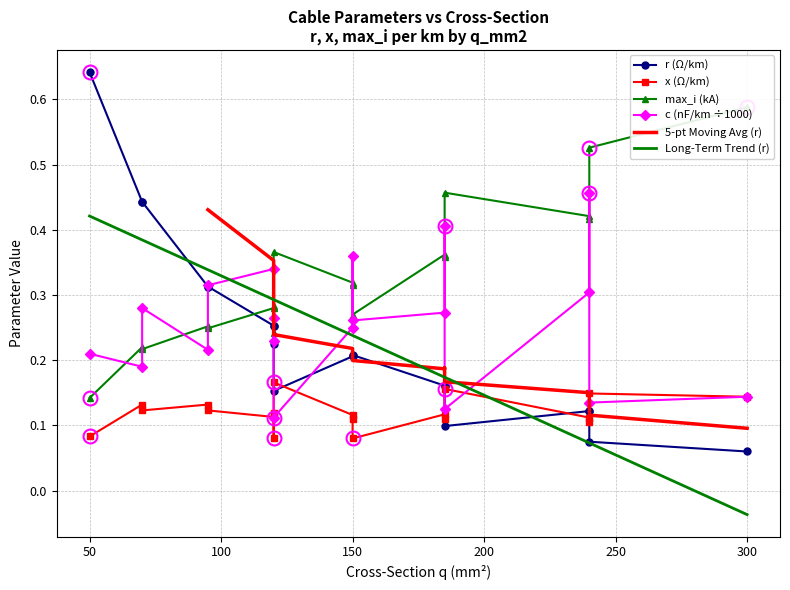

What is the sum of the max_i_ka values at 9 and 18?

0.9